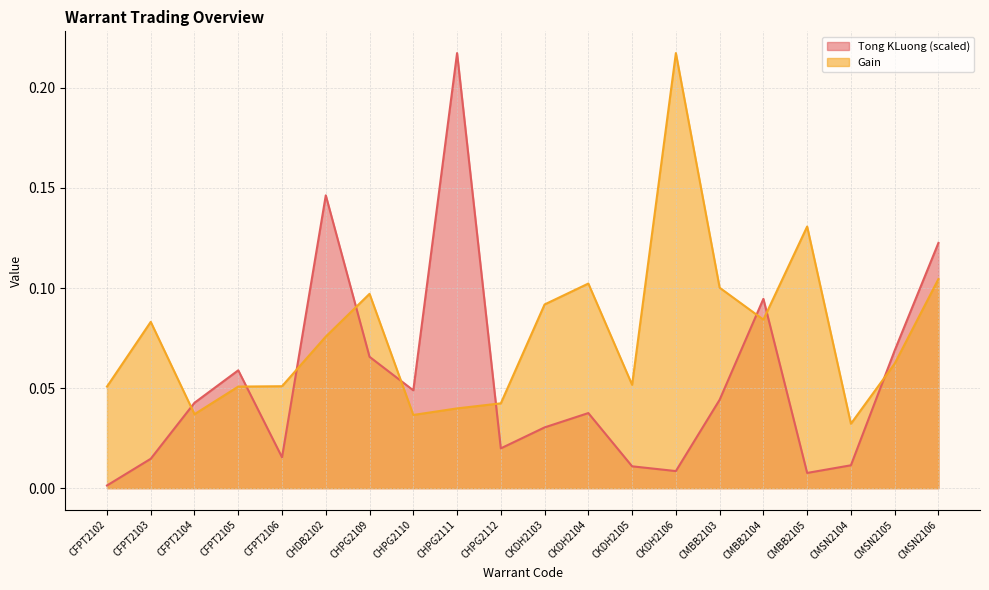

What is the total value across all series at CKDH2103?

0.1